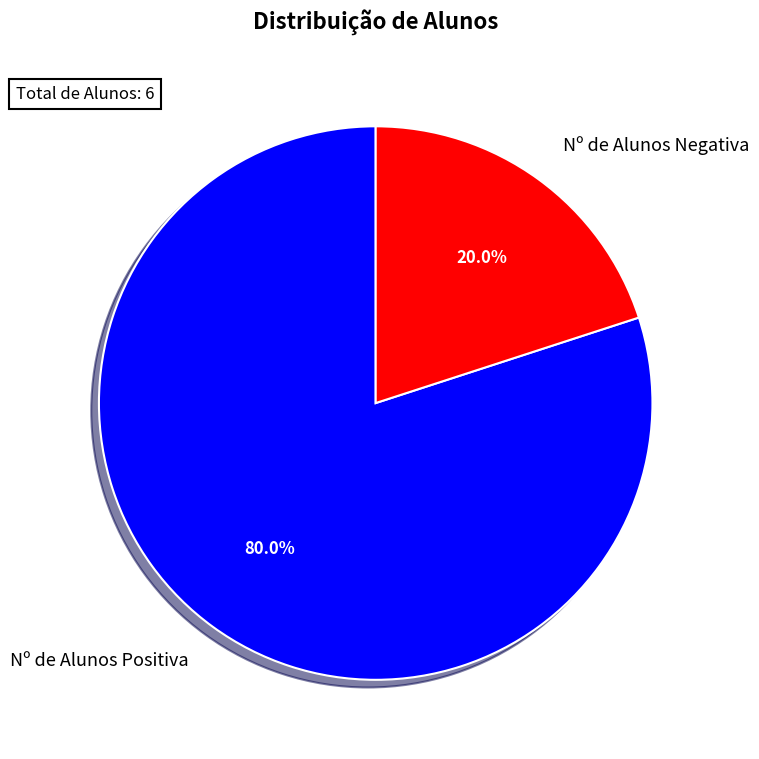

The Nº de Alunos Positiva slice represents 86% of the pie. True or false?

False